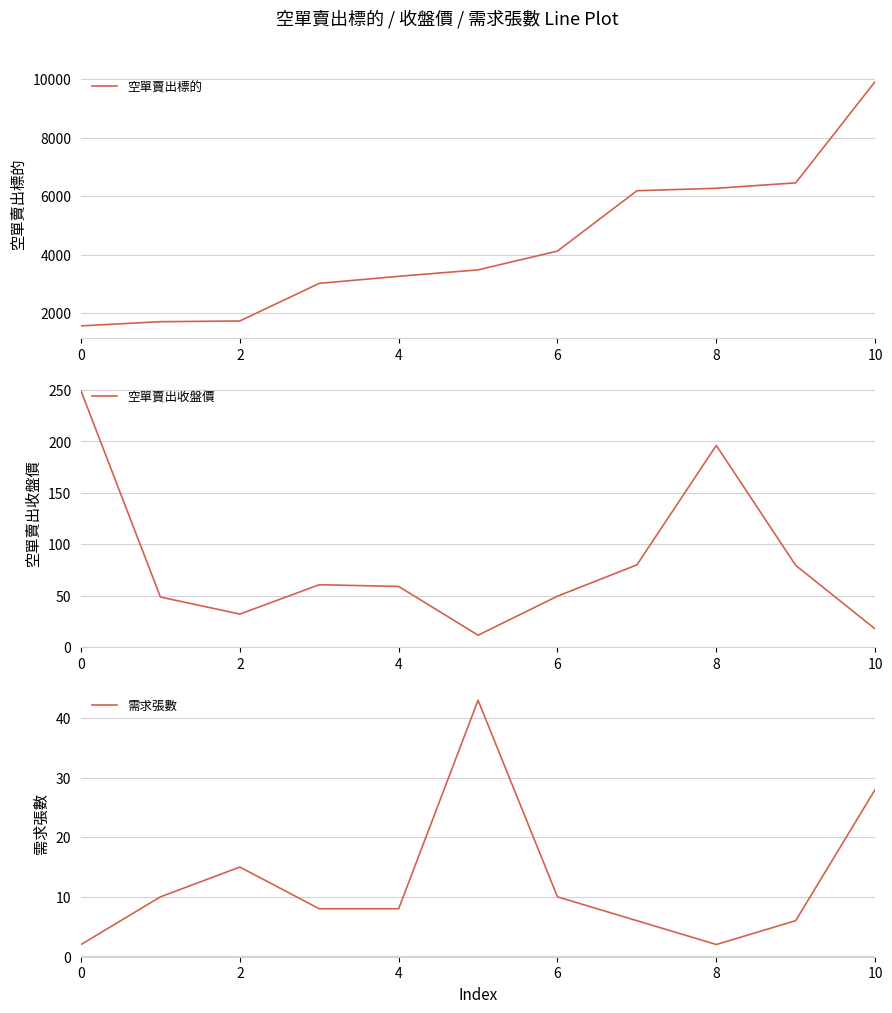

True or false: 空單賣出收盤價 and 空單賣出標的 intersect in this chart.

False